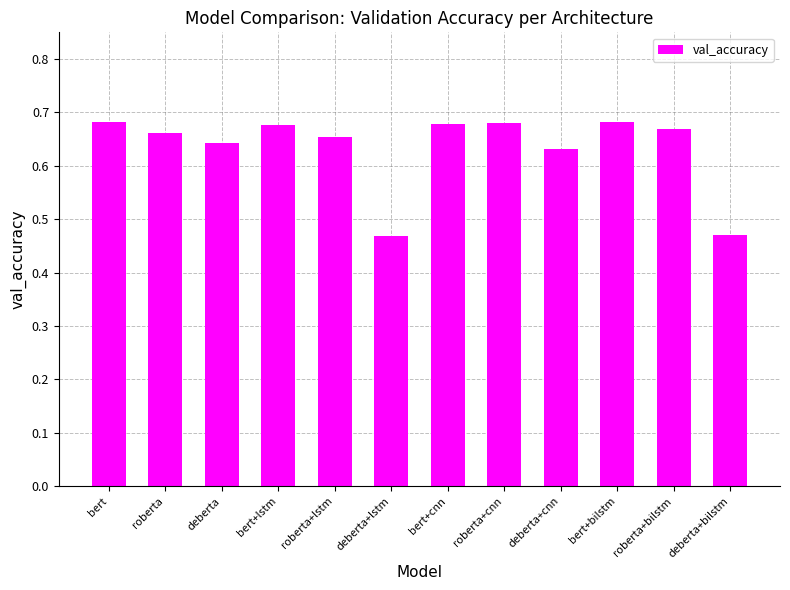

Count the number of data series in this chart.

1